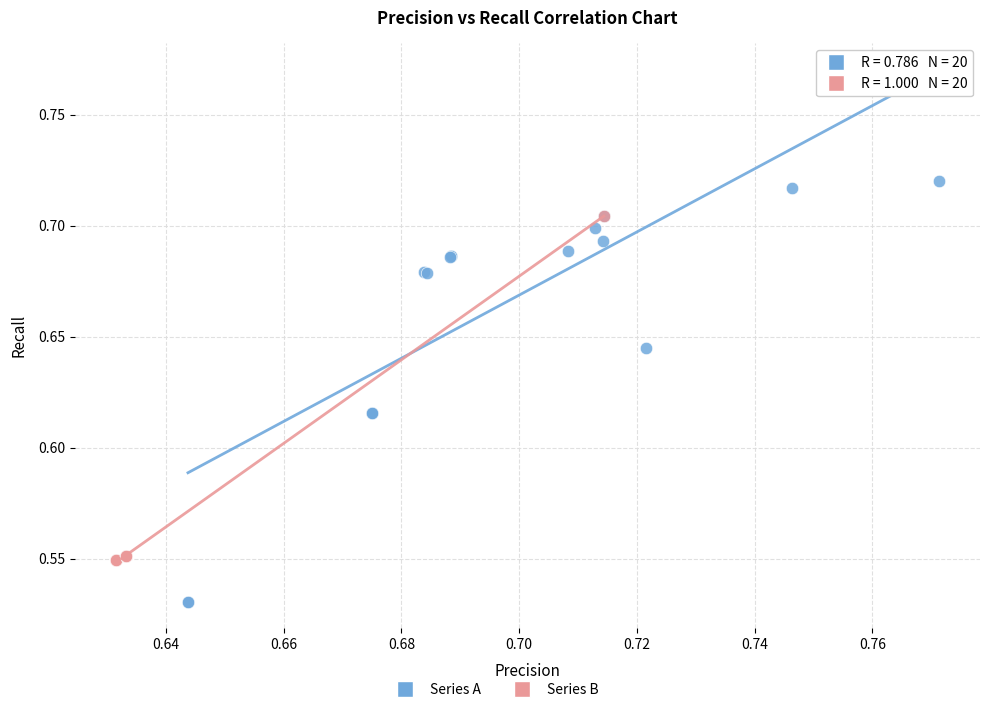

Which series reaches the maximum Y coordinate?

Series A